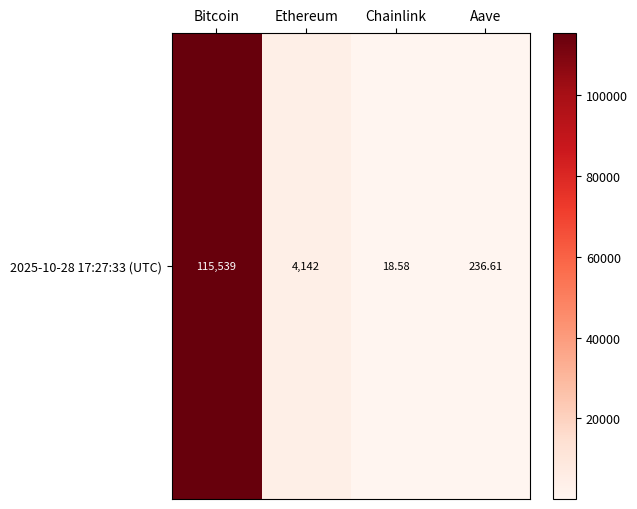

Reading left to right, extract all data points from this chart.

Bitcoin=115539.0	Ethereum=4142.5	Chainlink=18.6	Aave=236.6